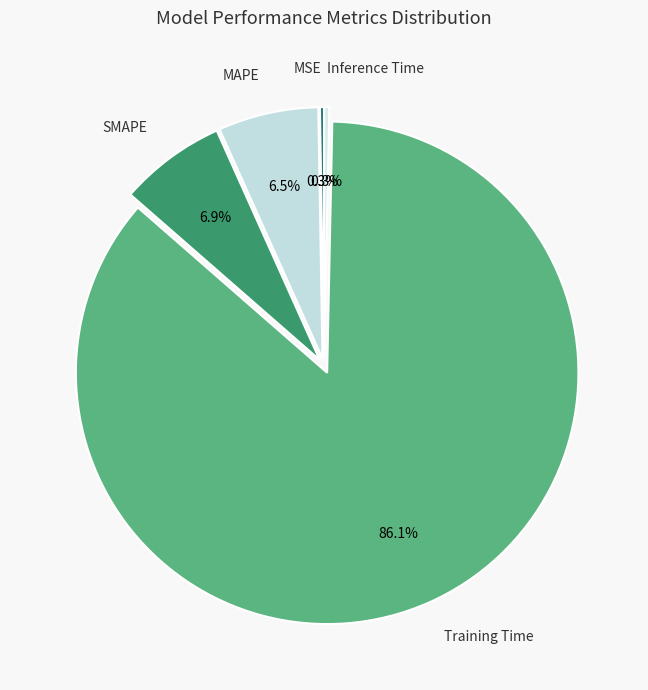

What is the total percentage of Inference Time and MAPE?

6.8%